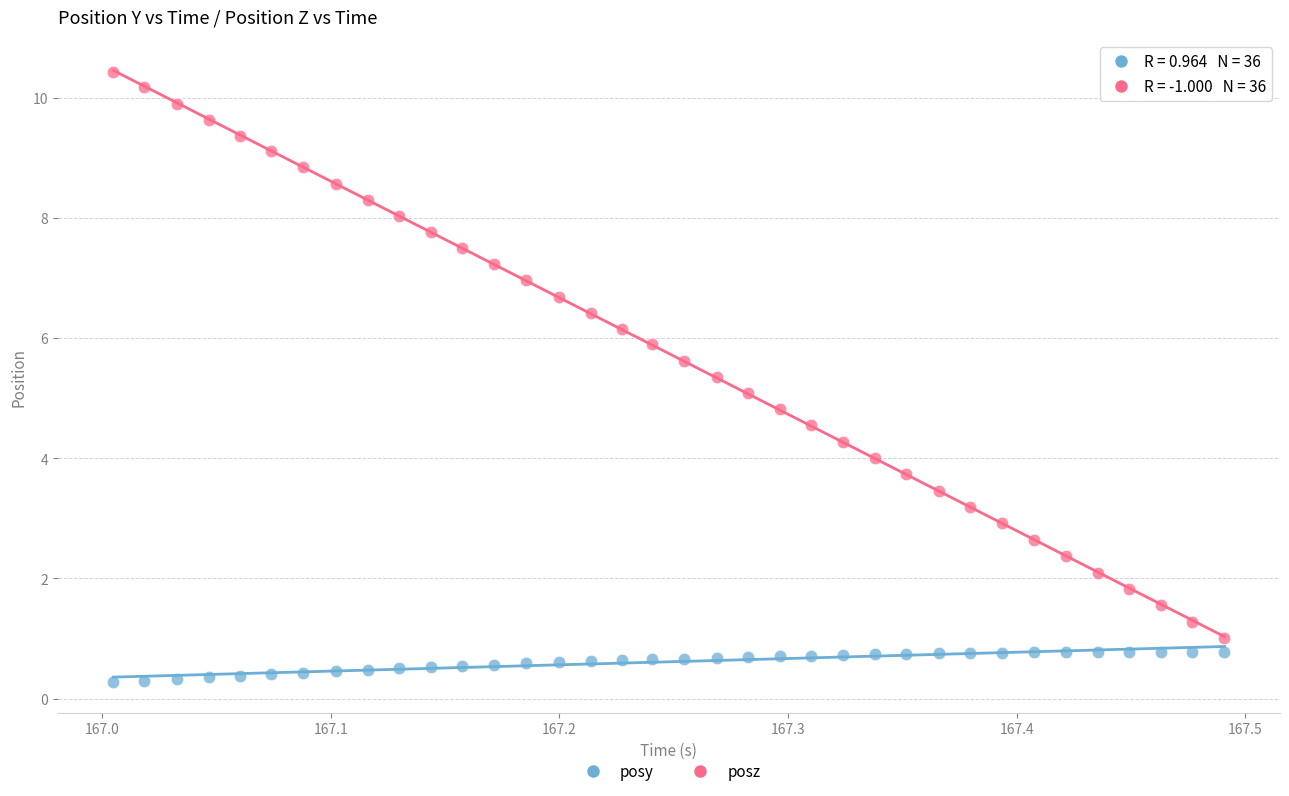

Which series has the largest Y range (max minus min)?

posz